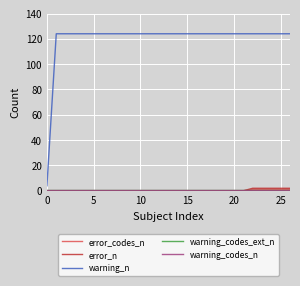

Is this an area chart (filled region under the line)?

No